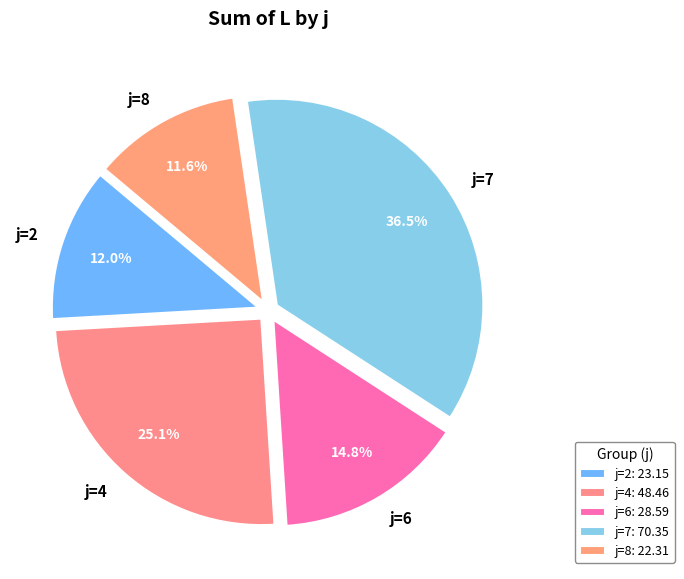

Between j=2 and j=4, which is larger?

j=4